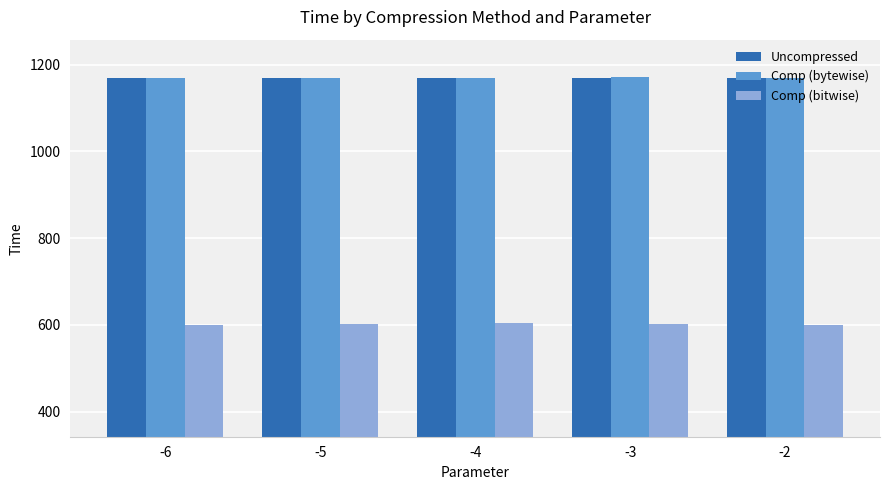

What is the smallest value displayed?

599.7